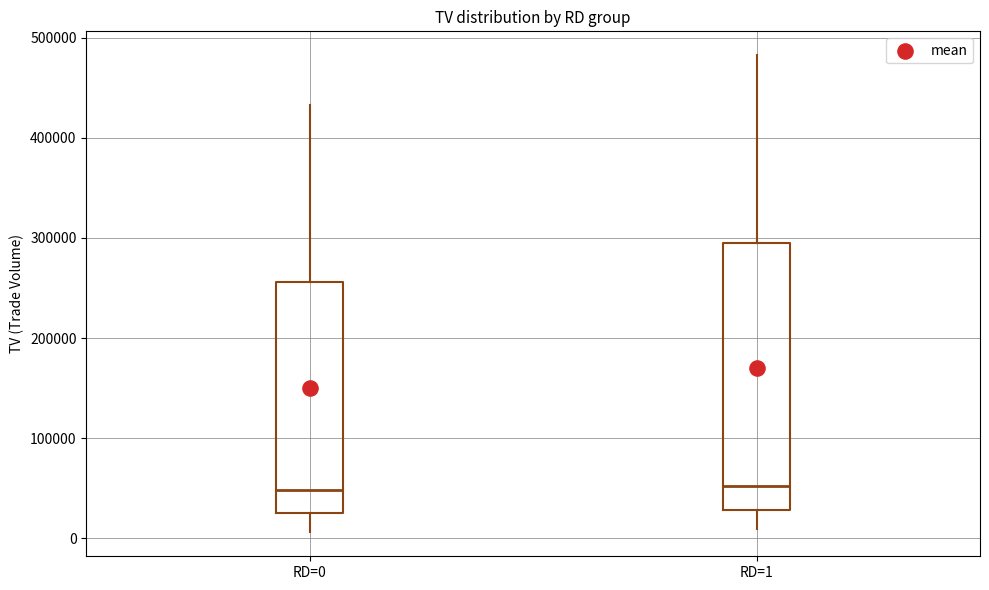

Reading left to right, transcribe this box plot: for each box, give where its median line is, the range the box spans, and where its two whiskers end, as read against the y-axis. The values are not printed on the chart, so give them approximately, as read against the axis.

RD=0: median 50000, box 30000 to 260000, whiskers 10000 to 430000
RD=1: median 50000, box 30000 to 300000, whiskers 10000 to 480000